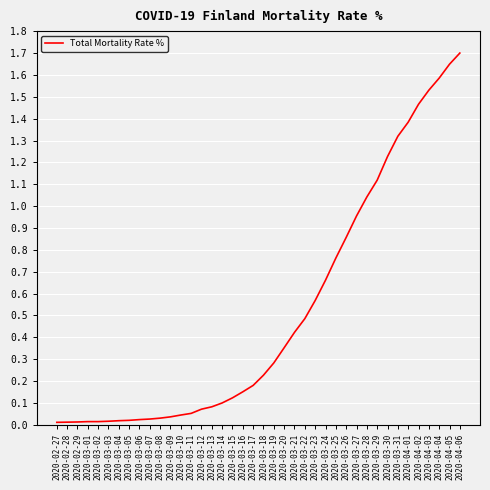

What position from the left is 2020-03-03?

6